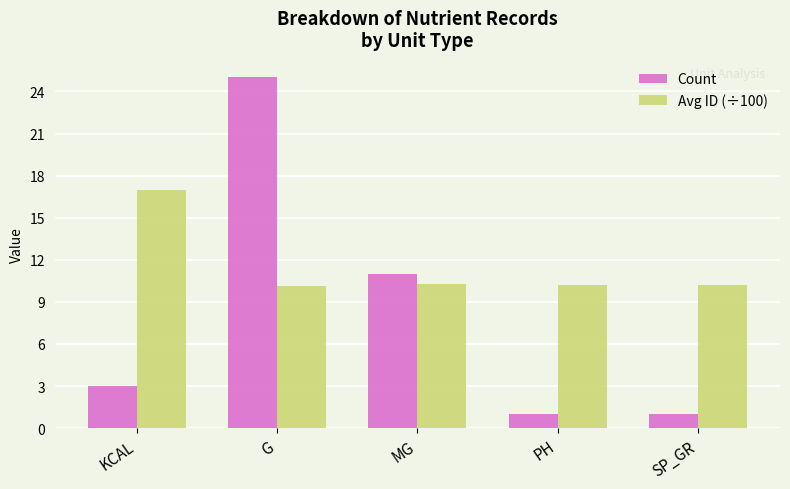

The Avg ID (÷100) series shows 11.8 at KCAL. True or false?

False